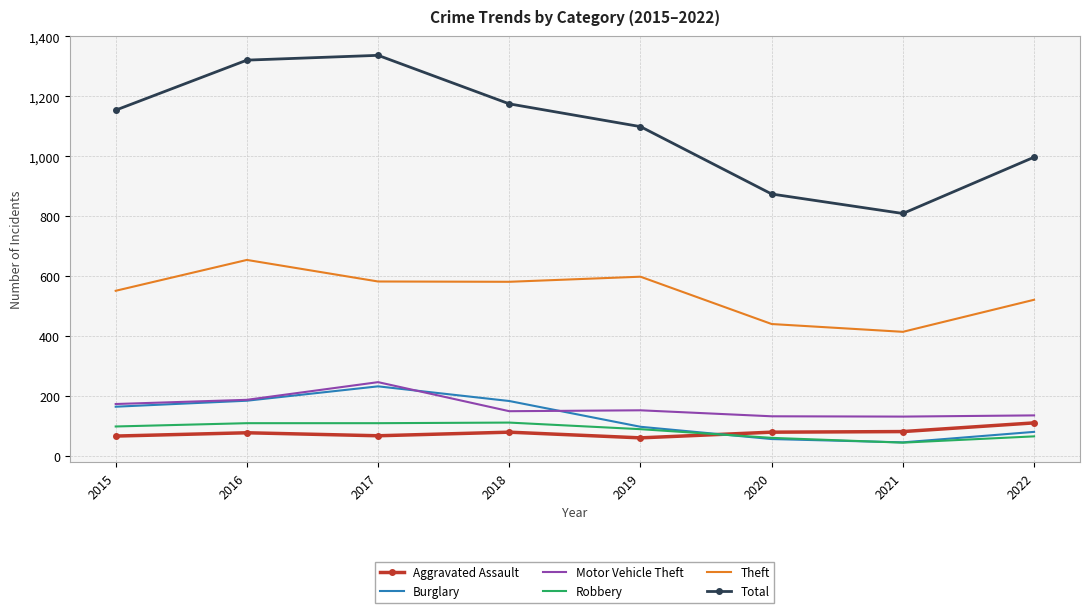

Between 2018 and 2021, which series saw the biggest shift?

Total